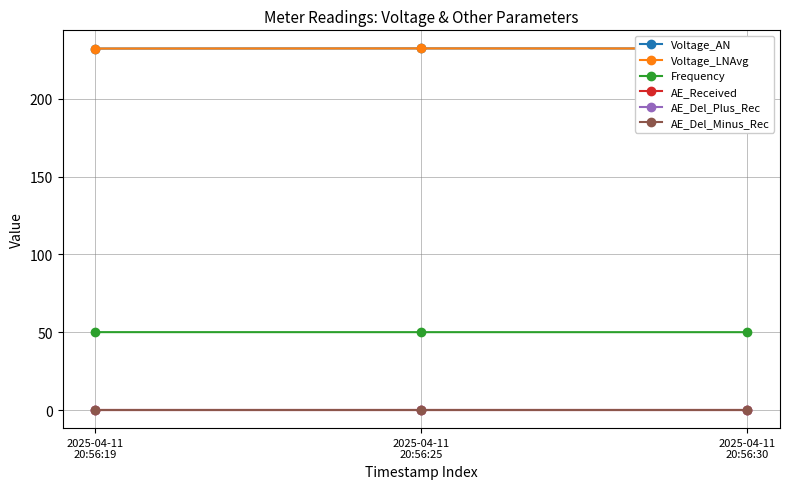

What is the sum of the Voltage_AN values at 2025-04-11
20:56:19 and 2025-04-11
20:56:30?

464.8